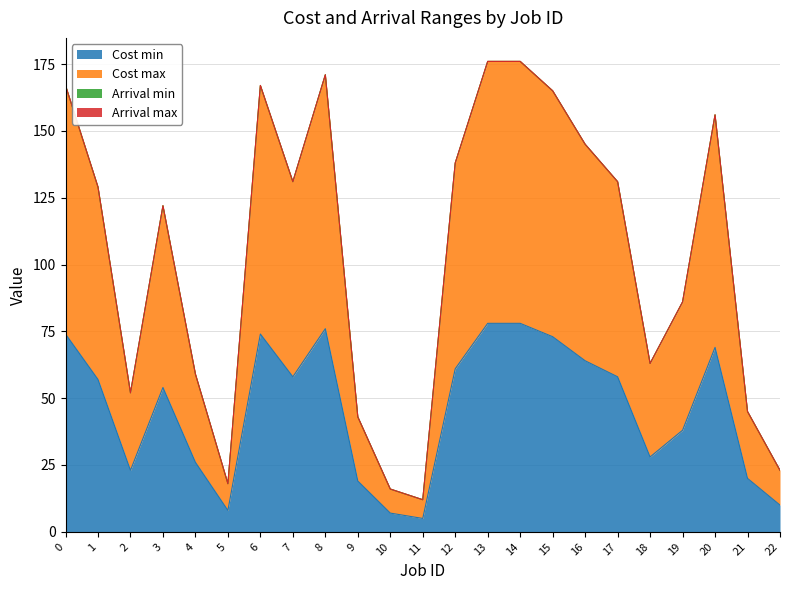

What is the sum of the Cost min values at 16 and 2?

87